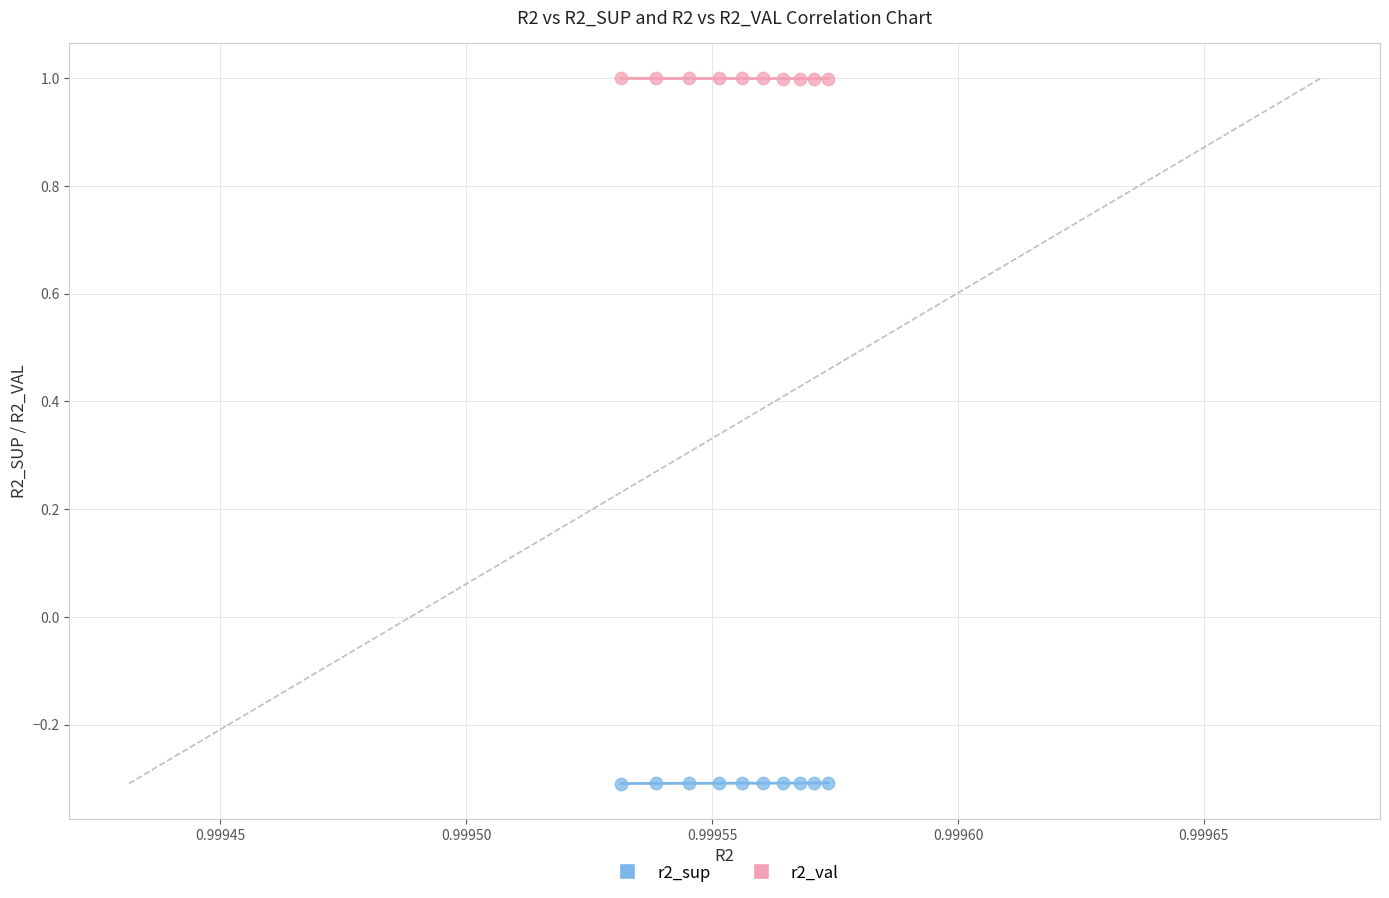

Across all data points, what is the range of Y values (max minus min)?

1.3